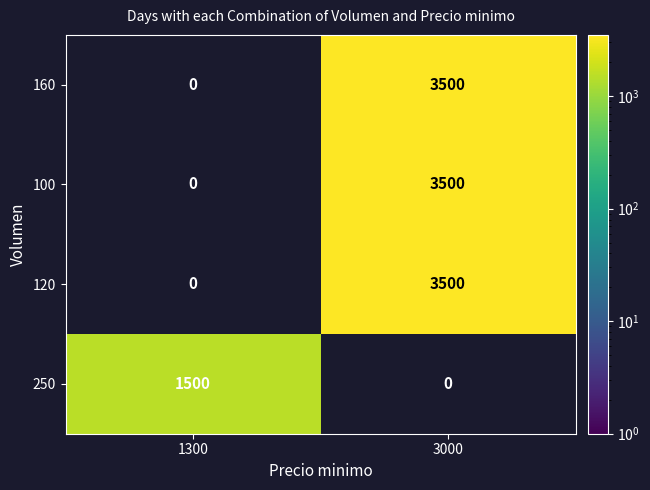

What is the difference between the highest and lowest values at 1300?

1500